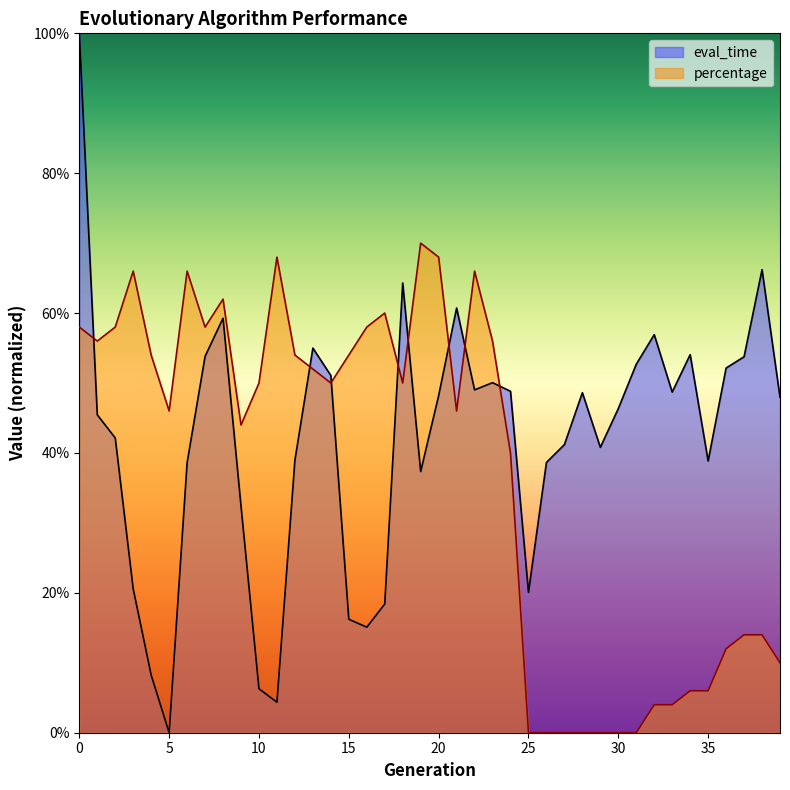

What is the difference between the eval_time values at 15 and 33?

0.3